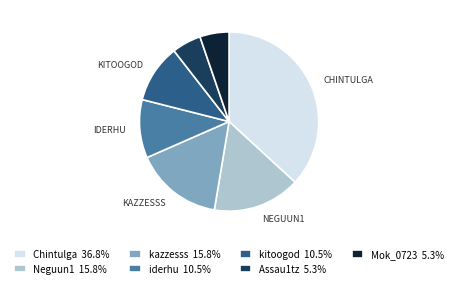

Does any single category account for the majority?

No